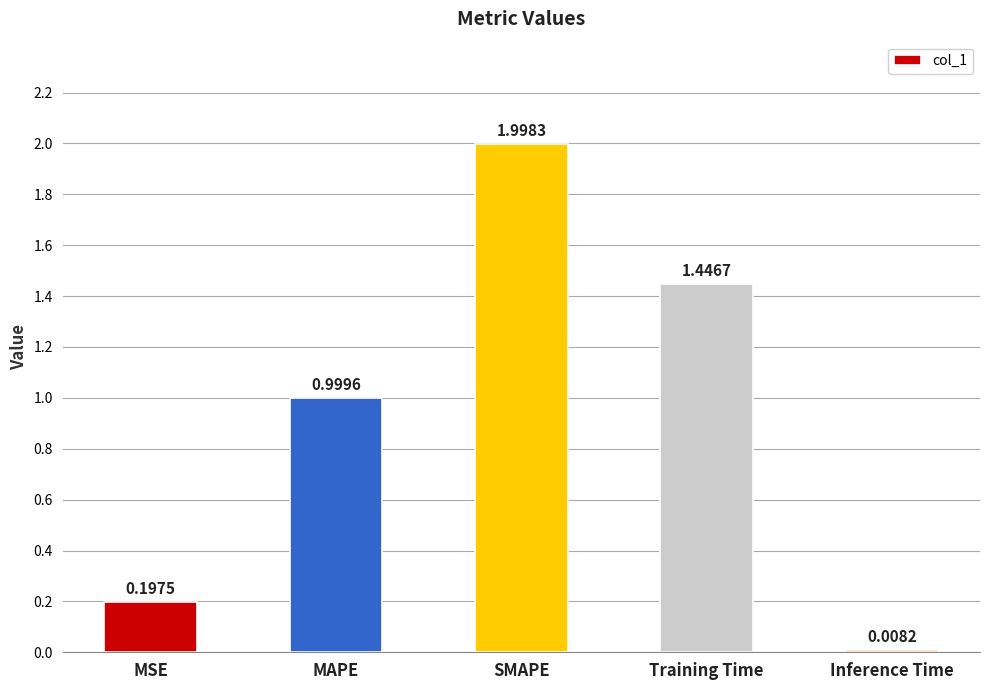

What is the label of the 4th bar from the right?

MAPE